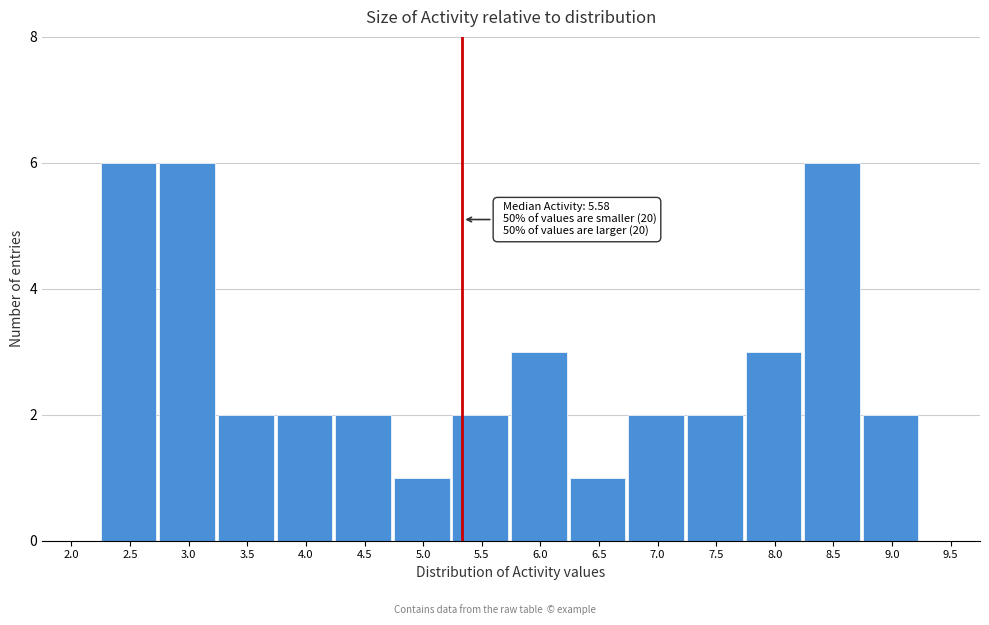

Reading left to right, list all the values displayed in this chart.

2.0=0	2.5=6	3.0=6	3.5=2	4.0=2	4.5=2	5.0=1	5.5=2	6.0=3	6.5=1	7.0=2	7.5=2	8.0=3	8.5=6	9.0=2	9.5=0